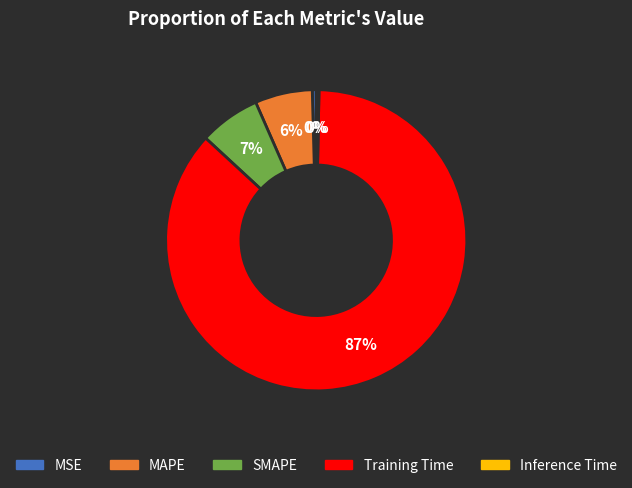

Which category accounts for the majority?

Training Time